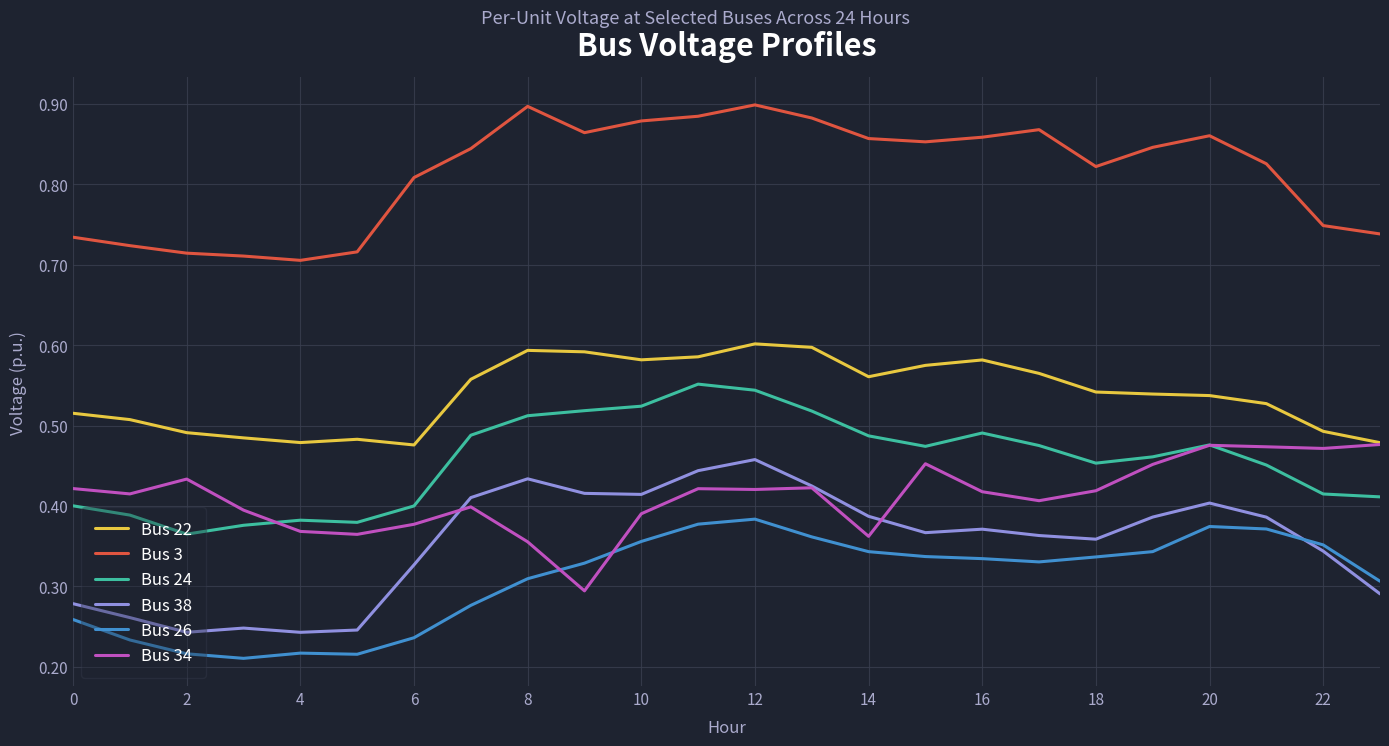

Which series has the largest total across all categories?

Bus 3